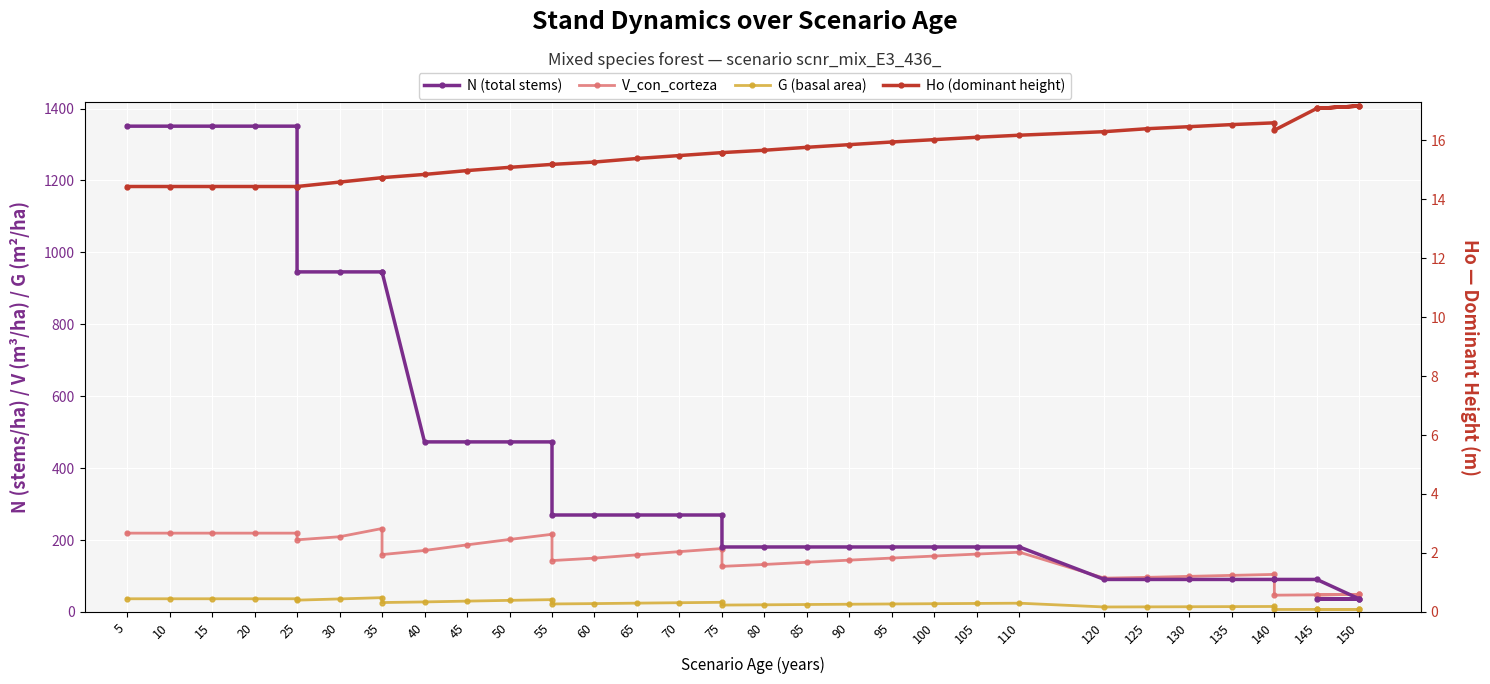

Which series has the widest spread of values?

N (total stems)